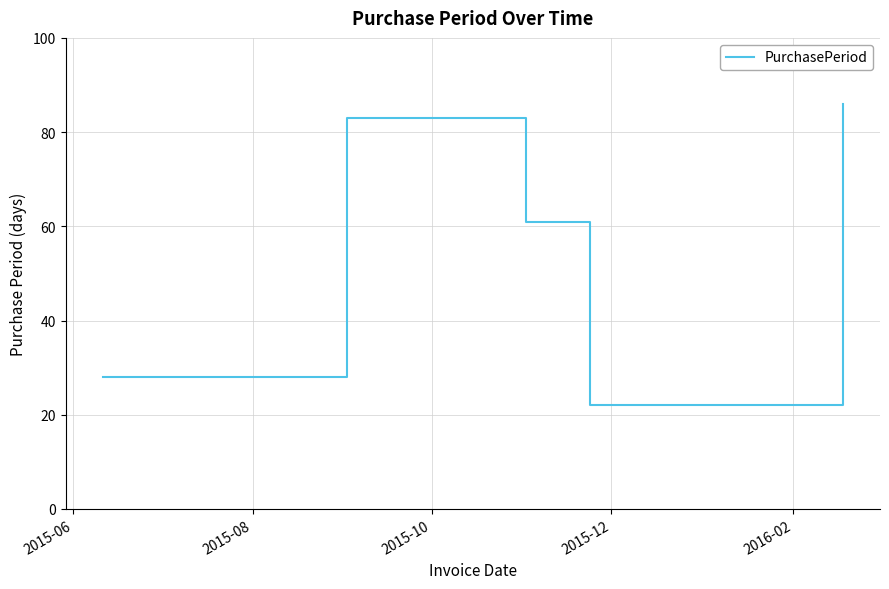

How many interior local valleys (lower than both neighbors) does the data have?

1